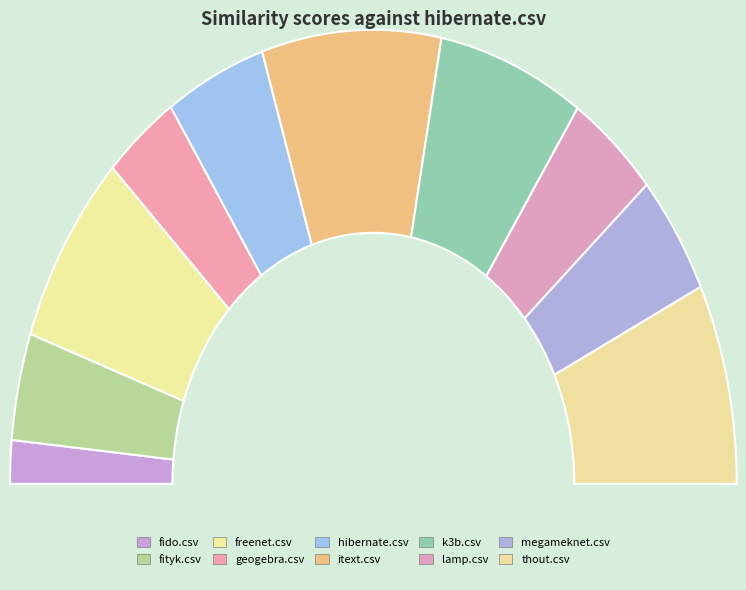

Does thout.csv represent more than half of the total?

No